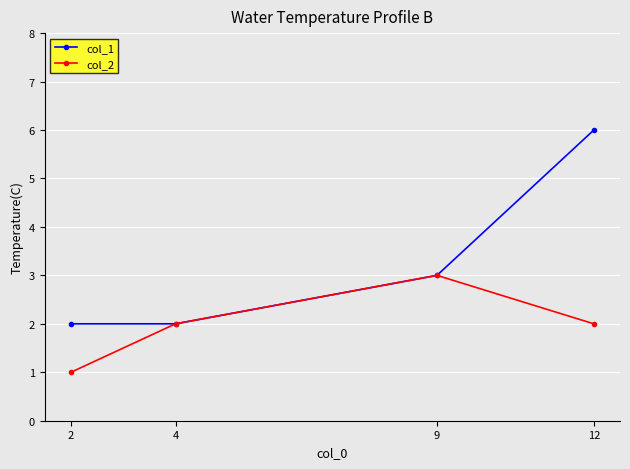

What is the value of the col_2 point at the 2nd from the left?

2